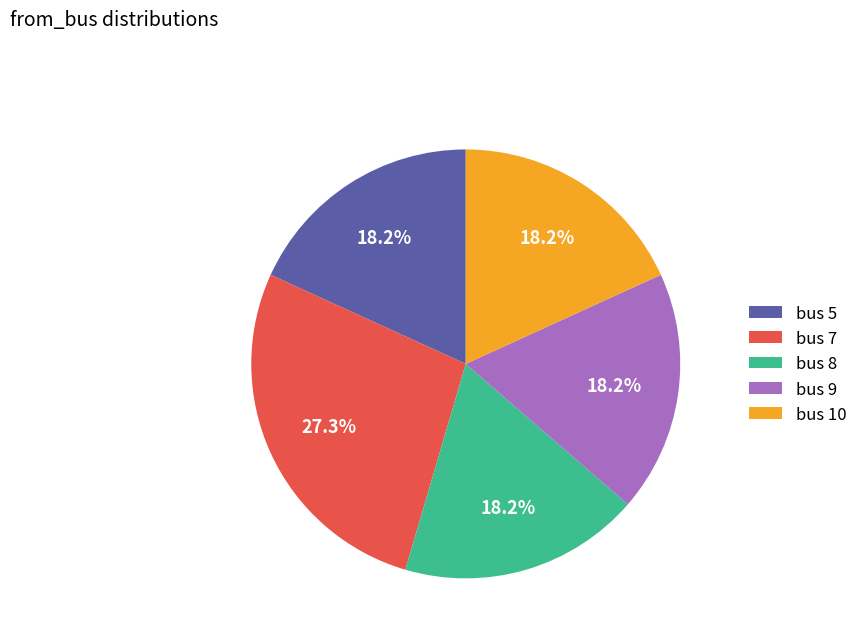

How many slices are in this pie chart?

5